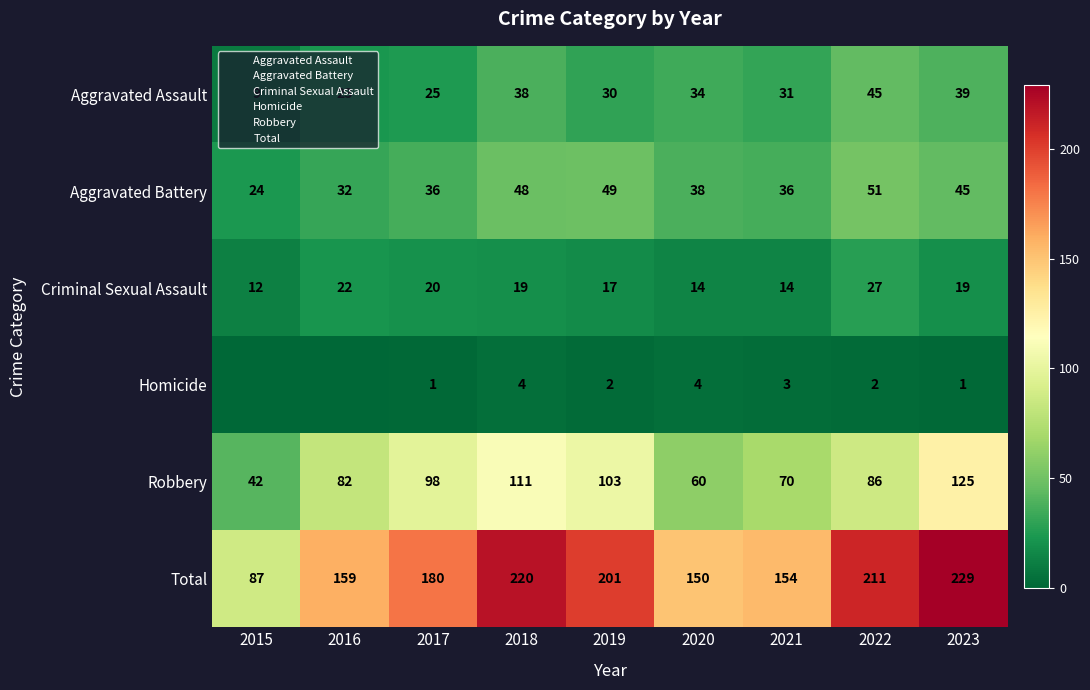

What is the difference between the maximum and minimum values in the Total series?

142